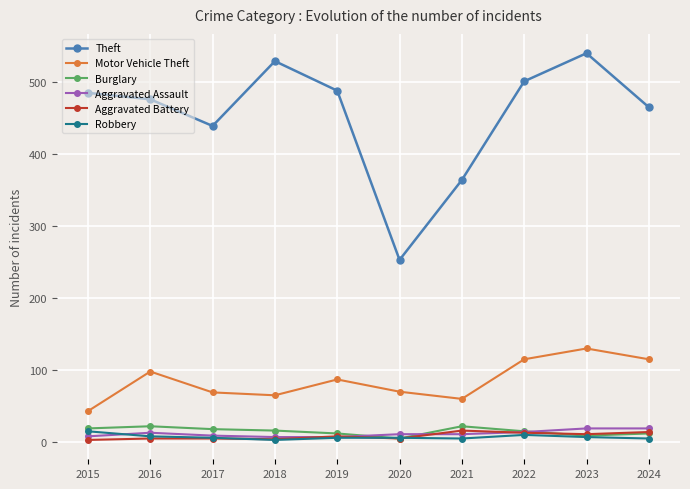

True or false: Theft has more than 0 points higher than both neighbors.

True